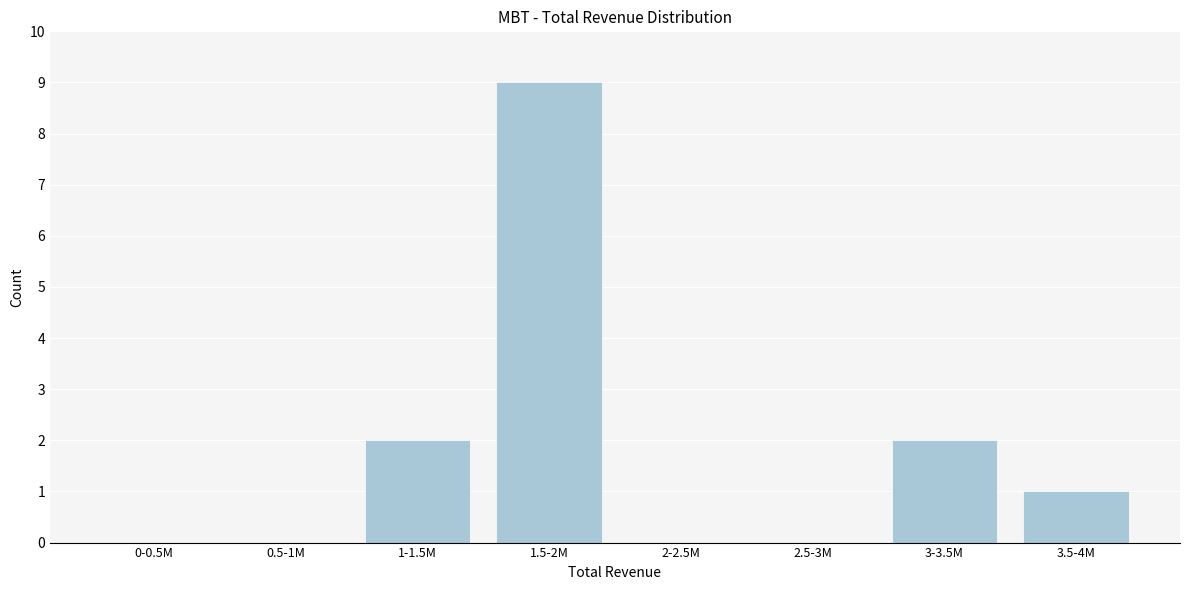

Reading right to left, list all the values displayed in this chart.

3.5-4M=1	3-3.5M=2	2.5-3M=0	2-2.5M=0	1.5-2M=9	1-1.5M=2	0.5-1M=0	0-0.5M=0